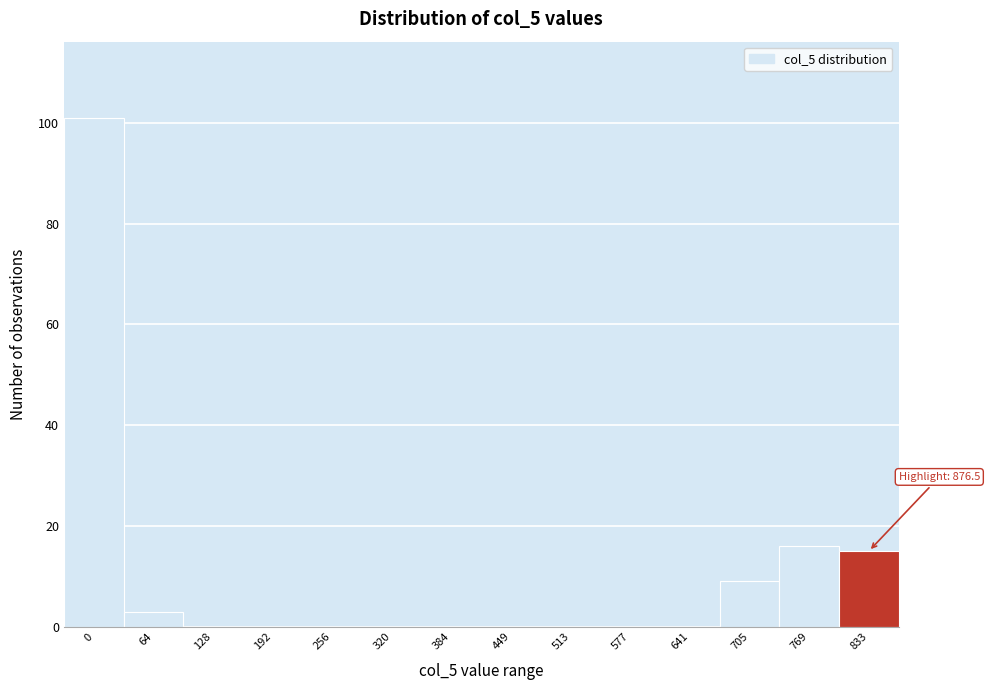

Reading left to right, extract all data points from this chart.

0=101	64=3	128=0	192=0	256=0	320=0	384=0	449=0	513=0	577=0	641=0	705=9	769=16	833=15